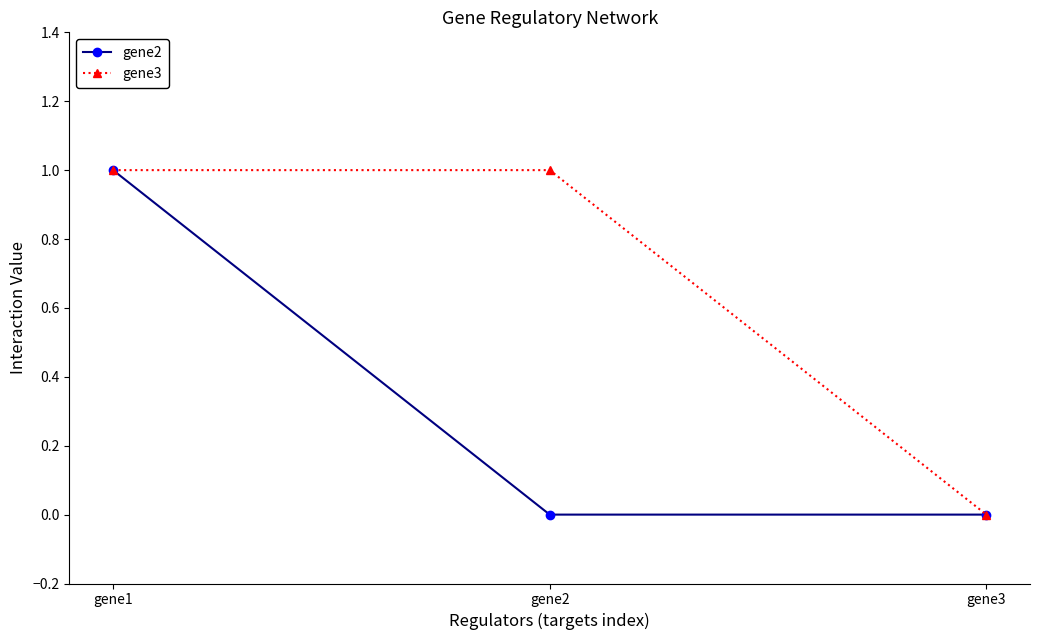

What are all the series names shown in the legend?

gene2, gene3